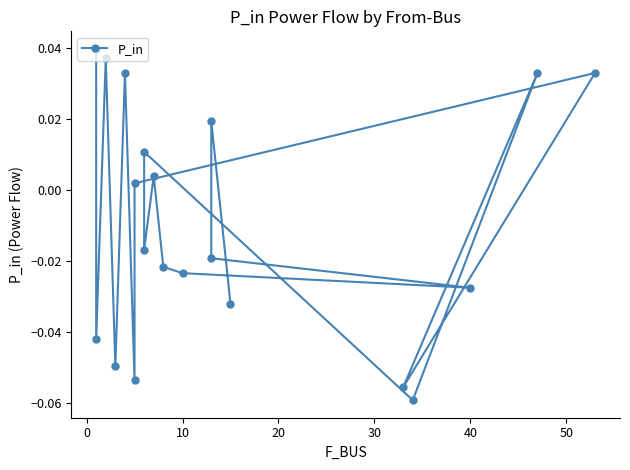

What is the difference between the maximum and minimum values?

0.1